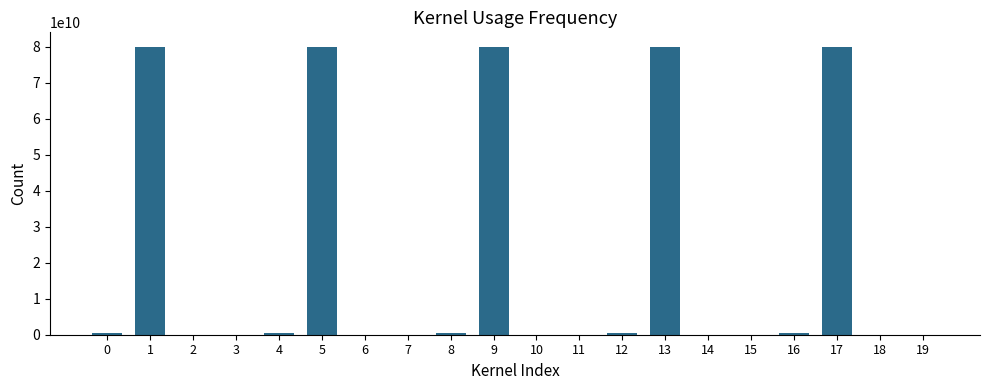

What is the maximum value shown in the chart?

80000000000